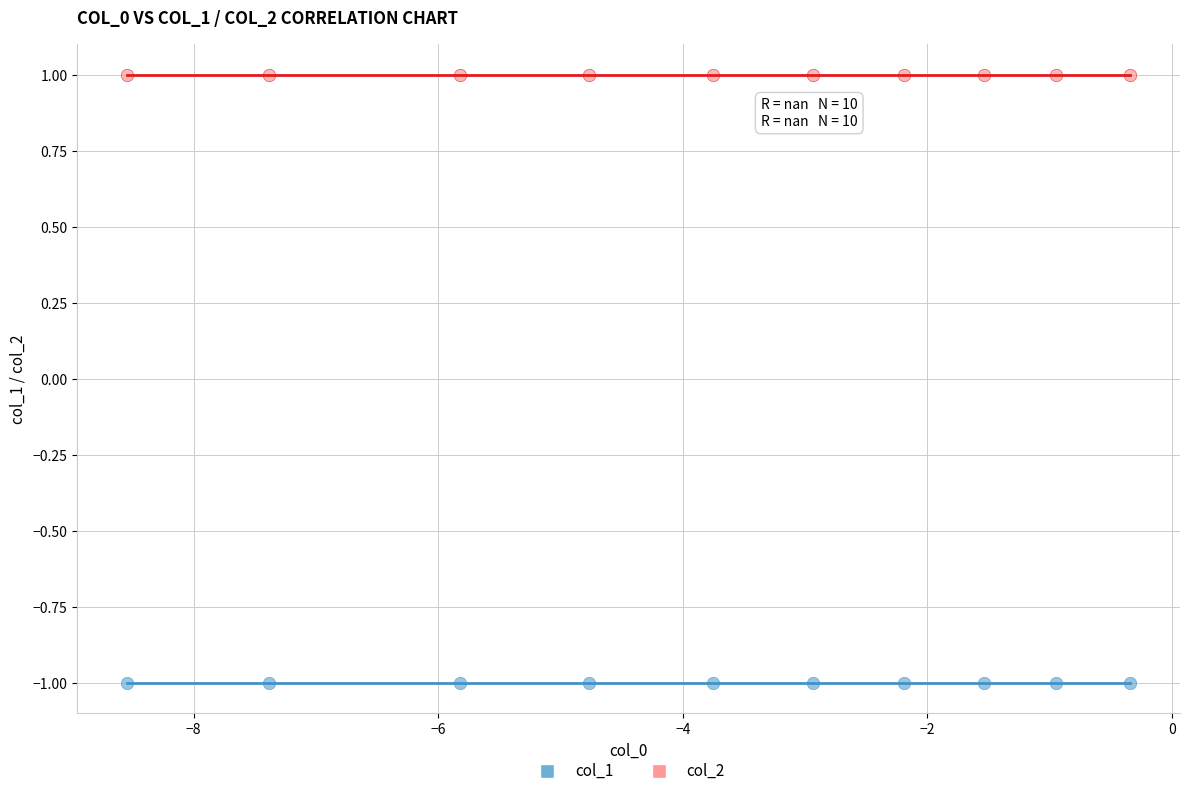

Which series reaches the minimum Y coordinate?

col_1